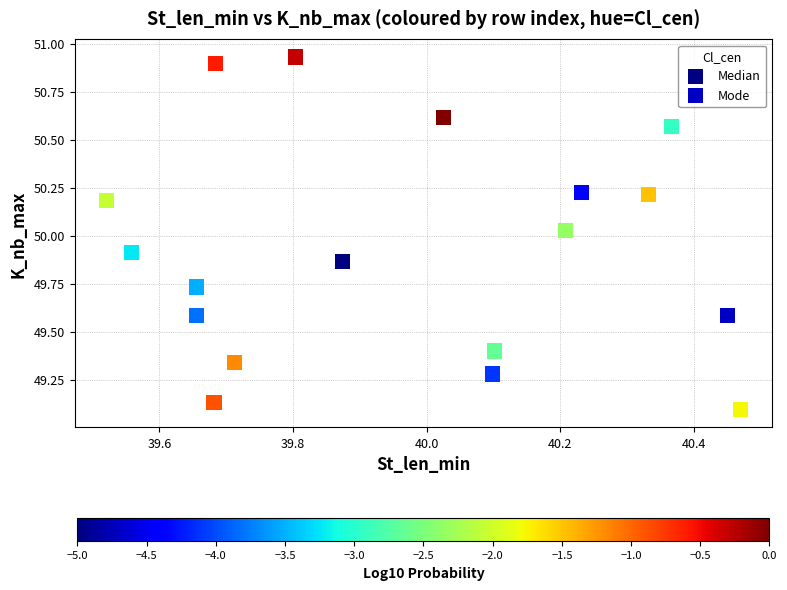

Which series reaches the minimum Y coordinate?

Mode